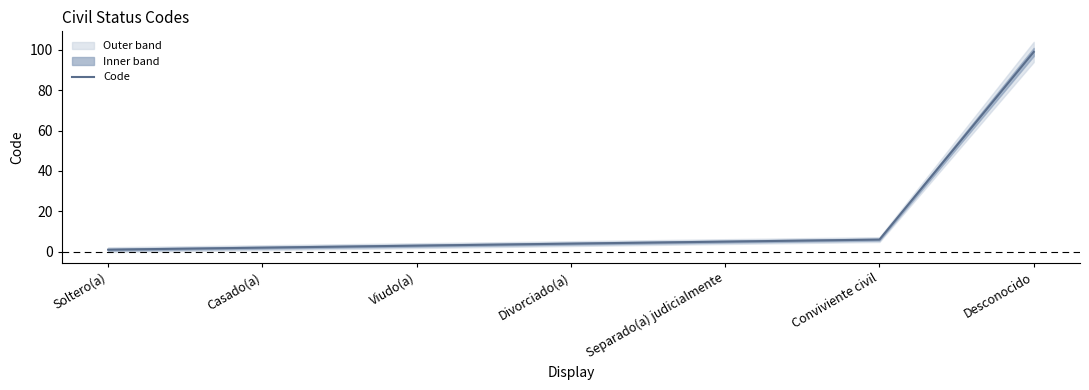

At which label does the data first exceed 4?

Separado(a) judicialmente